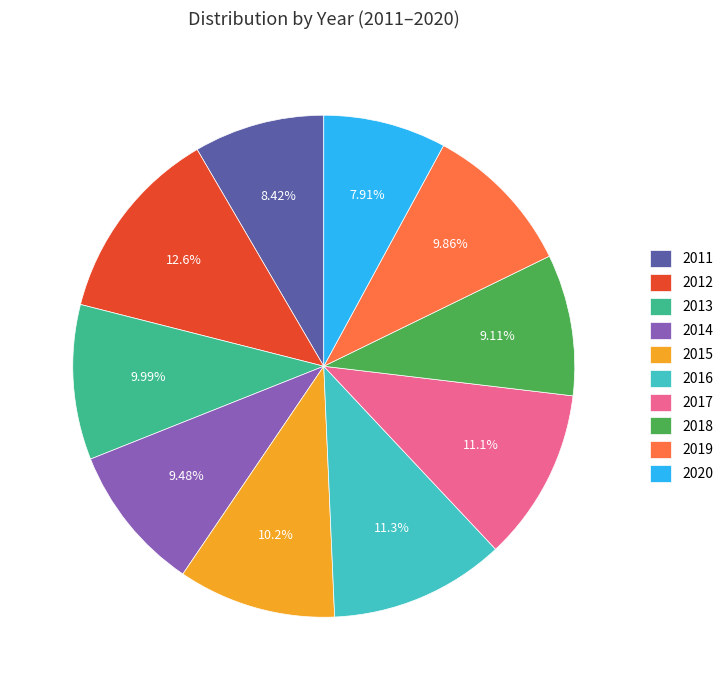

How many segments does this pie chart have?

10